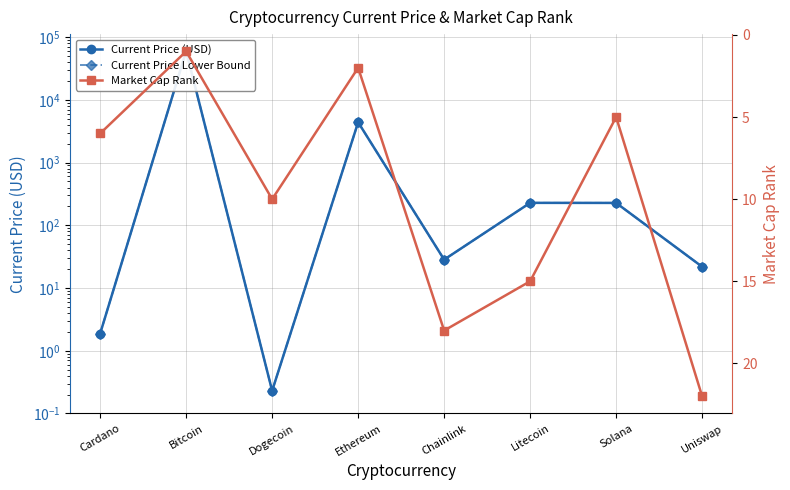

What is the difference between the highest and lowest values at Litecoin?

212.7